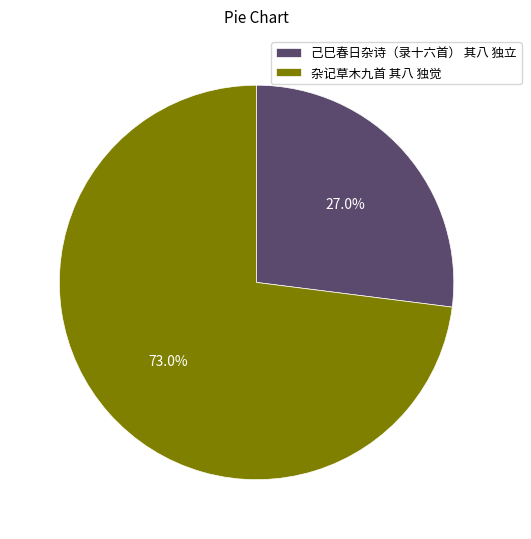

Which has a higher value, 杂记草木九首 其八 独觉 or 己巳春日杂诗（录十六首） 其八 独立?

杂记草木九首 其八 独觉